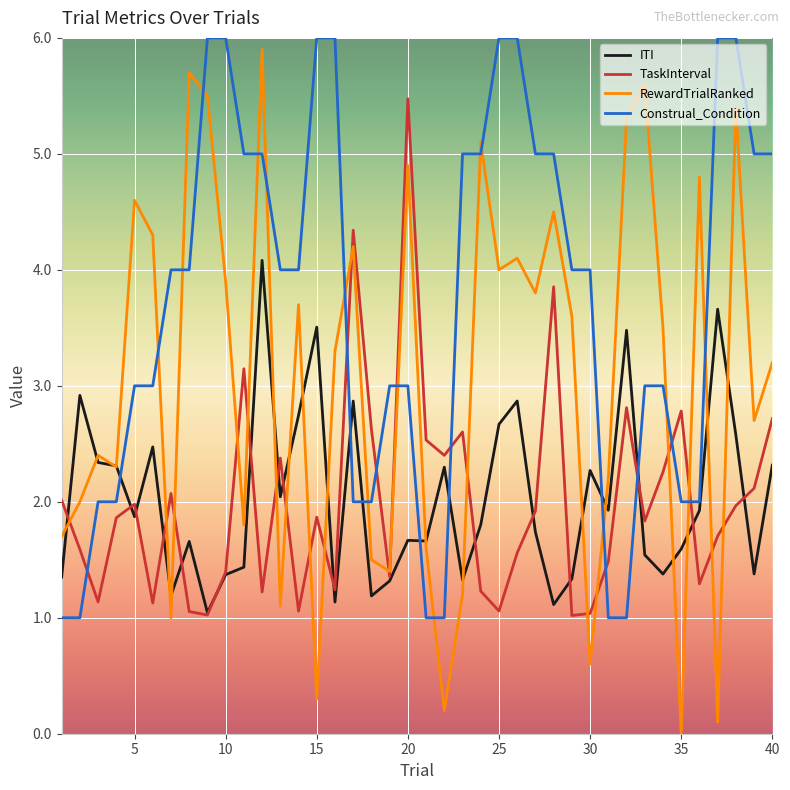

Which series has the largest range (max minus min)?

RewardTrialRanked